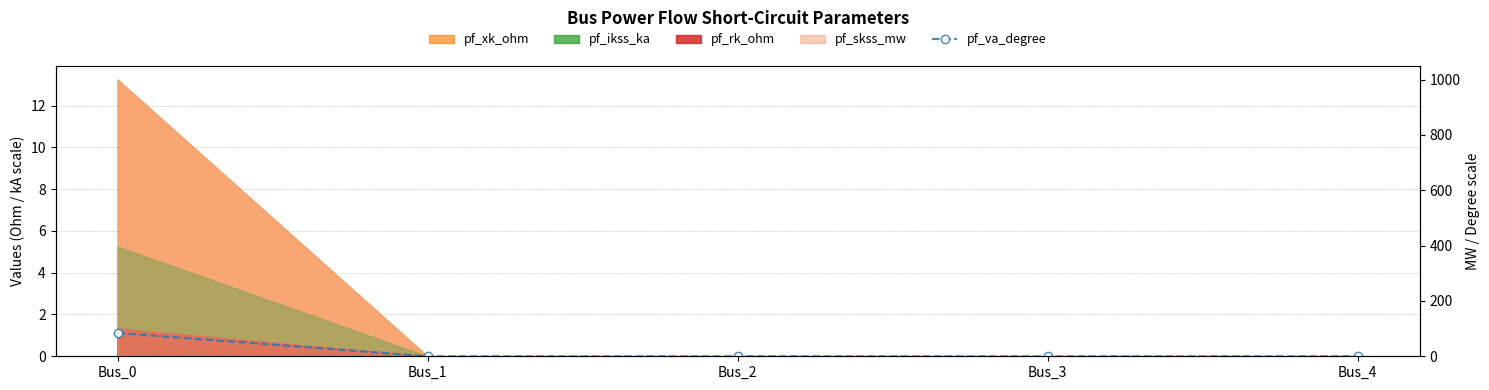

Count the number of categories in the chart.

5